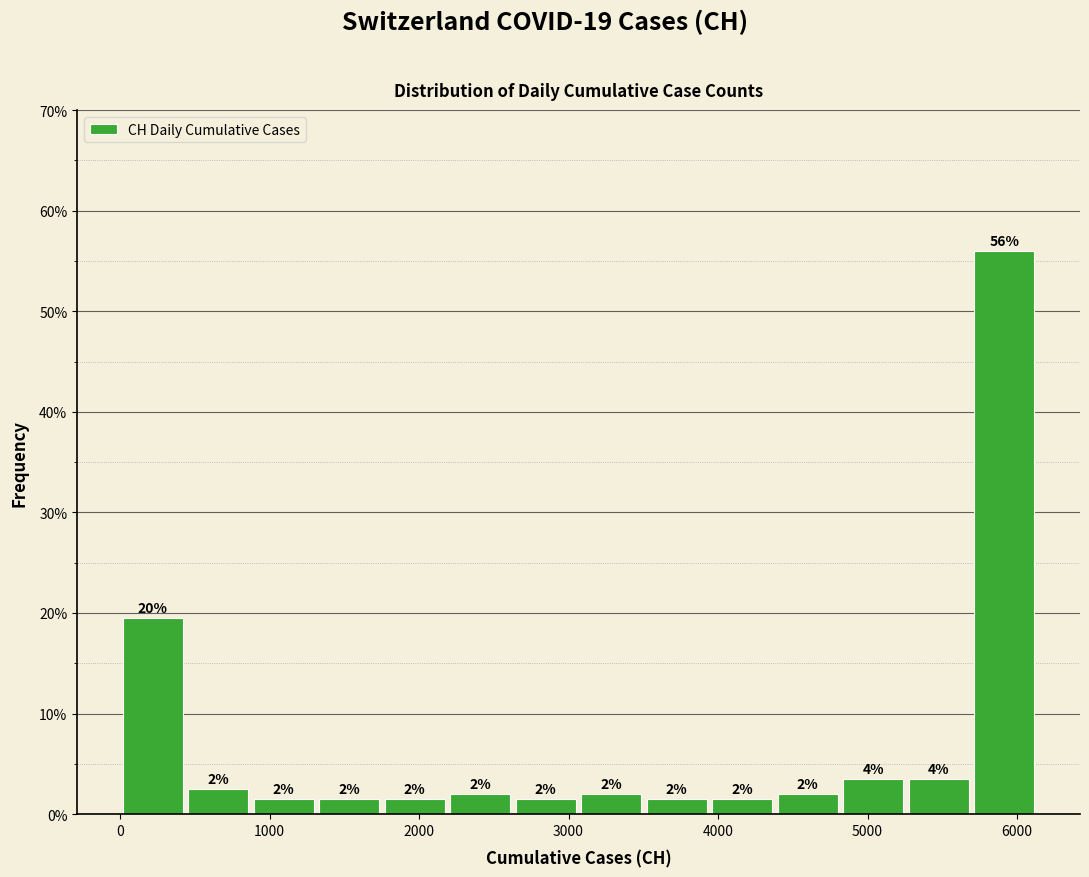

Which range on the x-axis has the tallest bar?

5700 to 6100